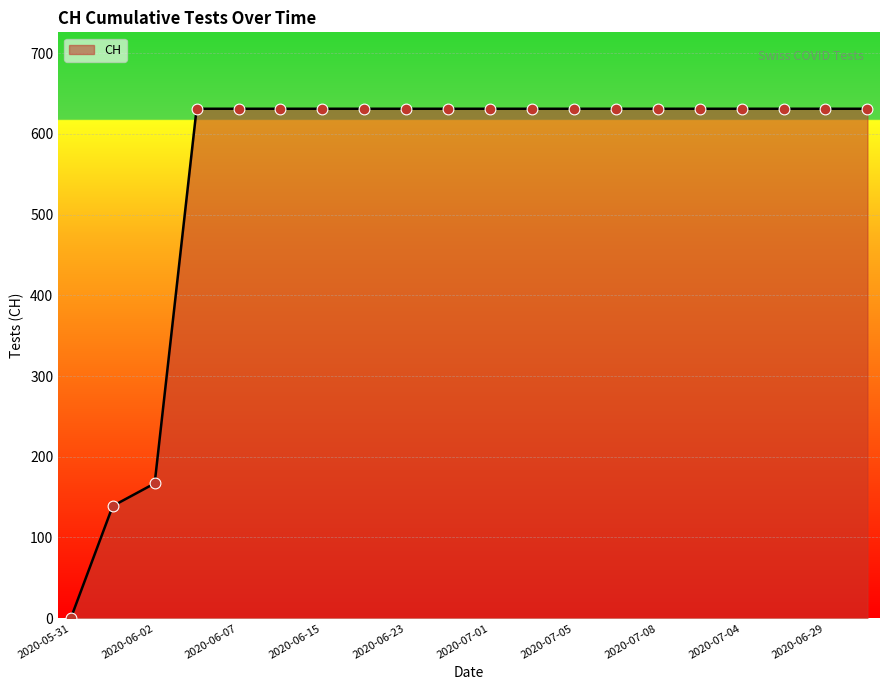

What is the greatest value displayed?

631